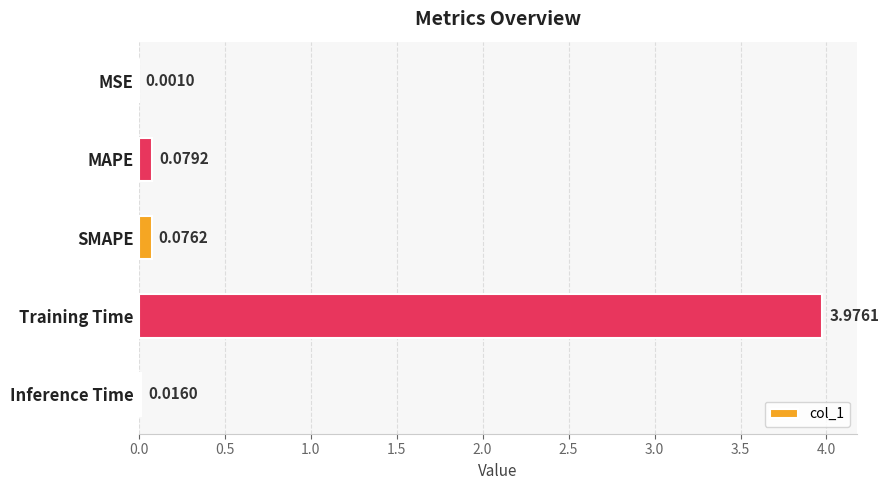

At which label is the value closest to 1?

MAPE